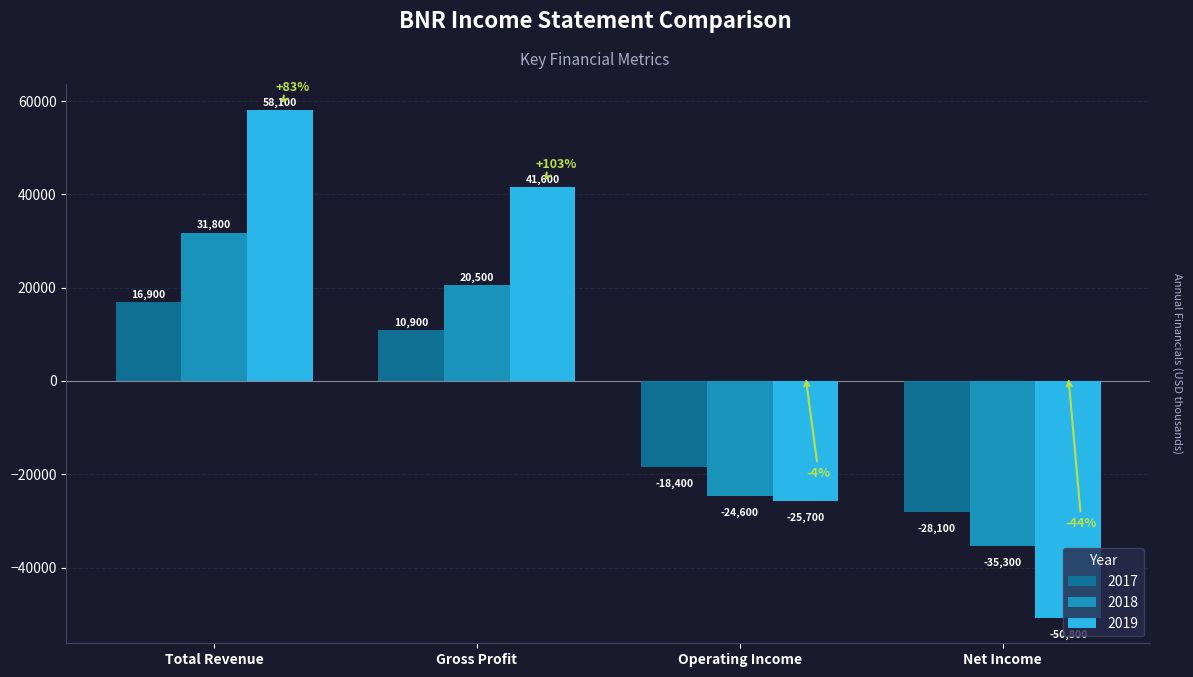

What is the total value across all series at Net Income?

-114200